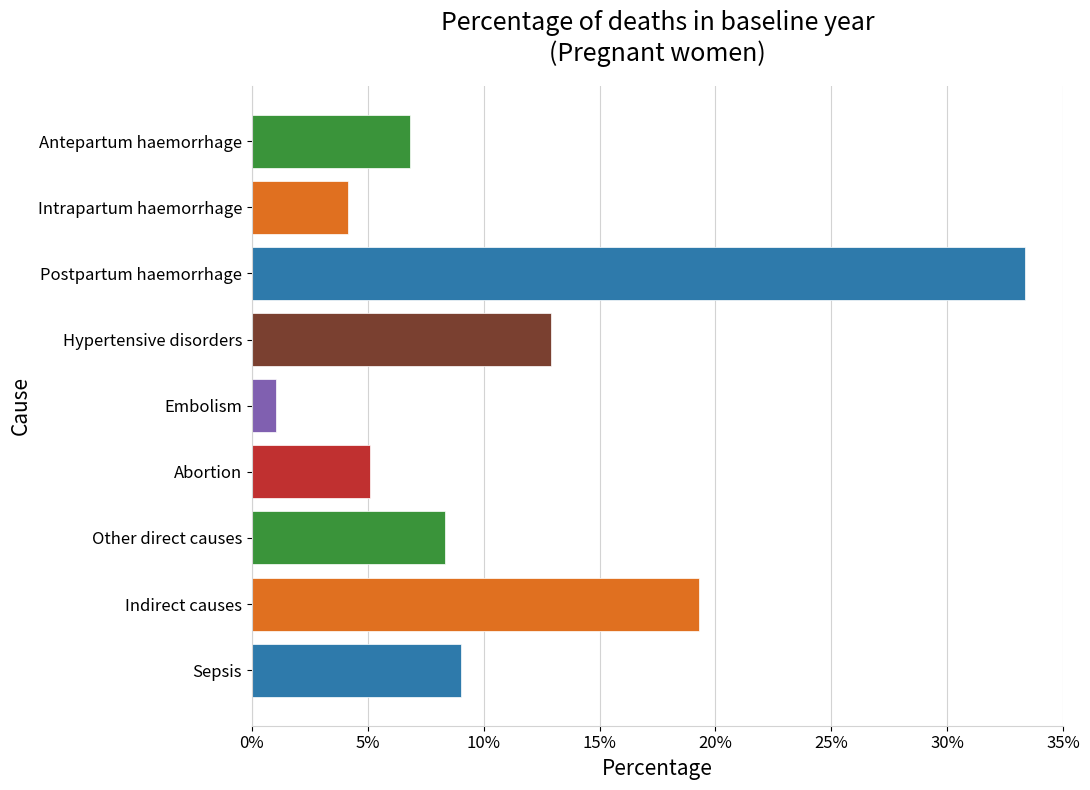

List the labels in order of value, largest first.

Postpartum haemorrhage, Indirect causes, Hypertensive disorders, Sepsis, Other direct causes, Antepartum haemorrhage, Abortion, Intrapartum haemorrhage, Embolism